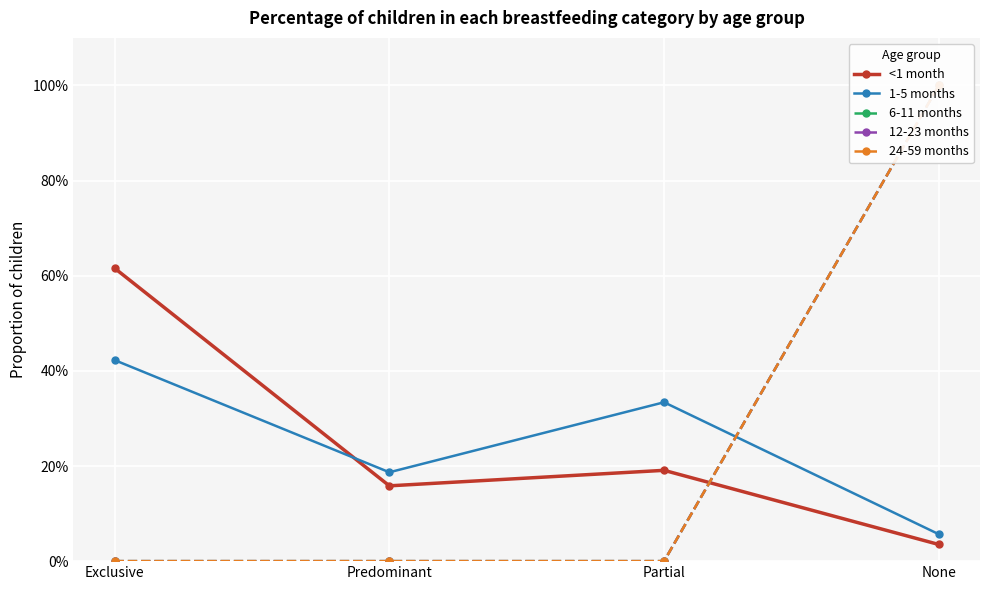

Which category has the lowest value across all series?

Exclusive